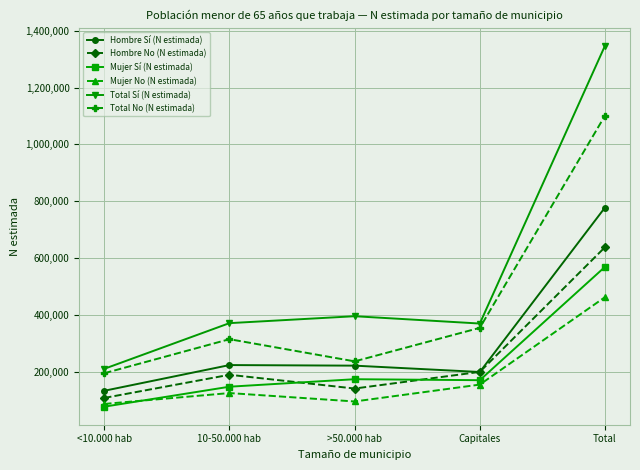

Which series changed the most between 10-50.000 hab and Total?

Total Sí (N estimada)